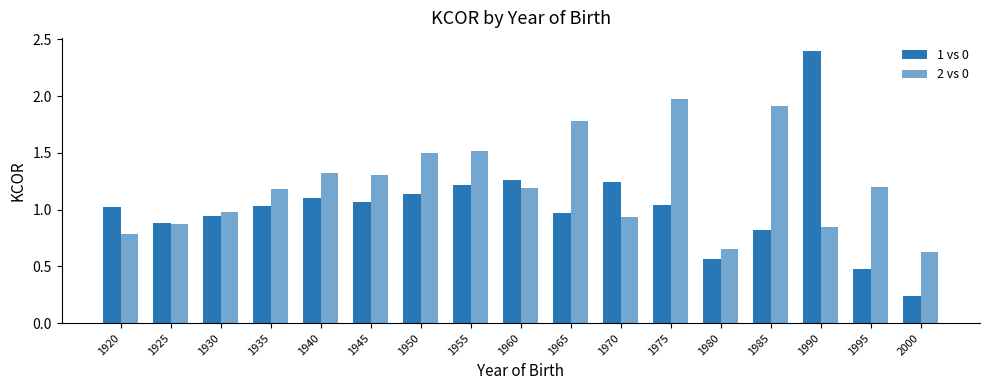

How many data points in 1 vs 0 are above 1?

10